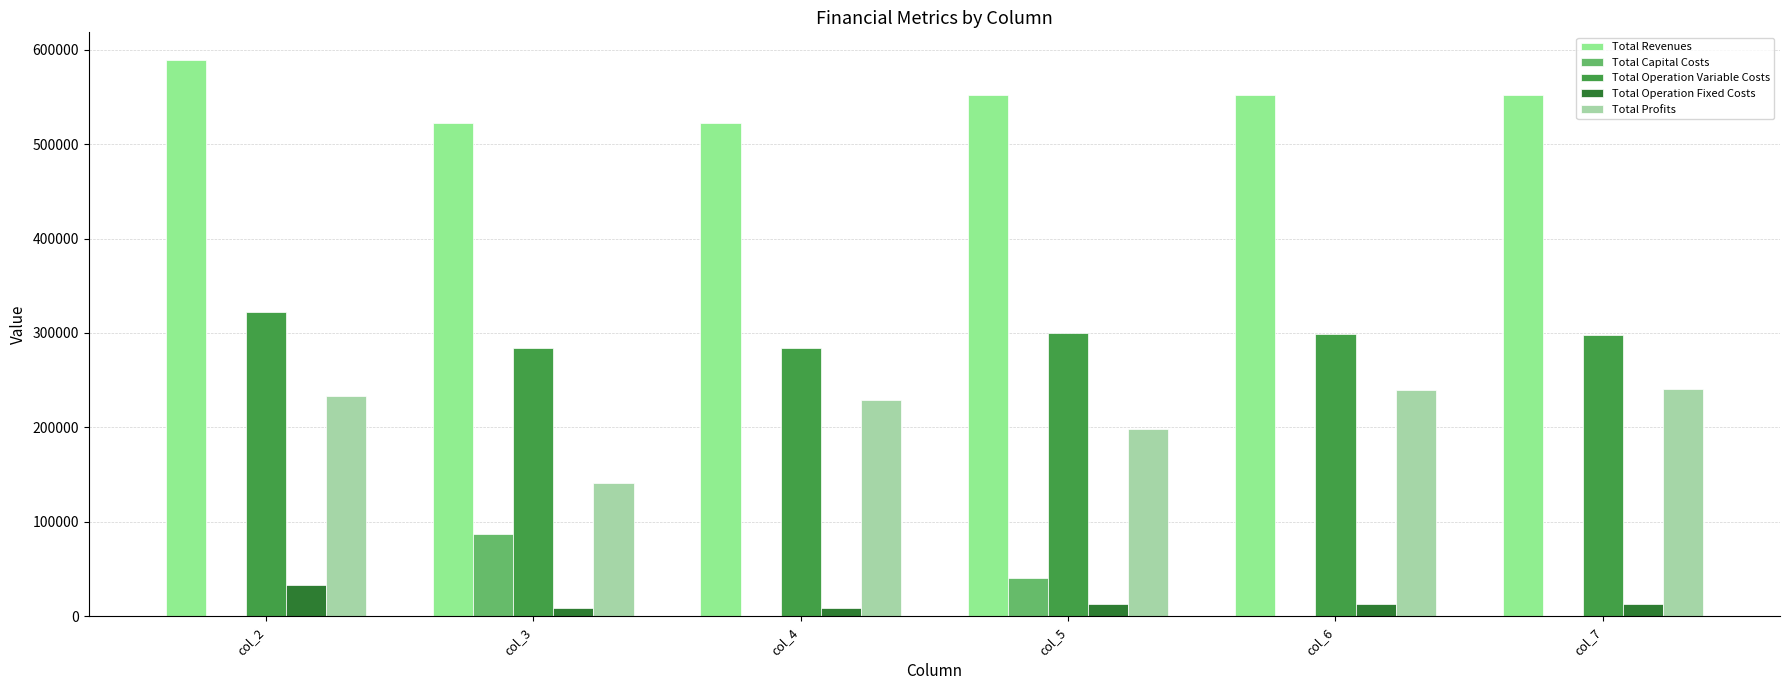

What is the spread (max minus min) of values at col_2?

588836.1